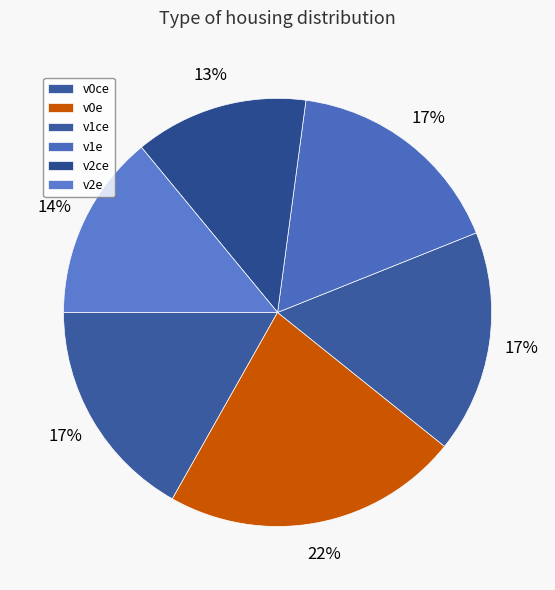

What portion of the pie excludes v0e?

77.6%